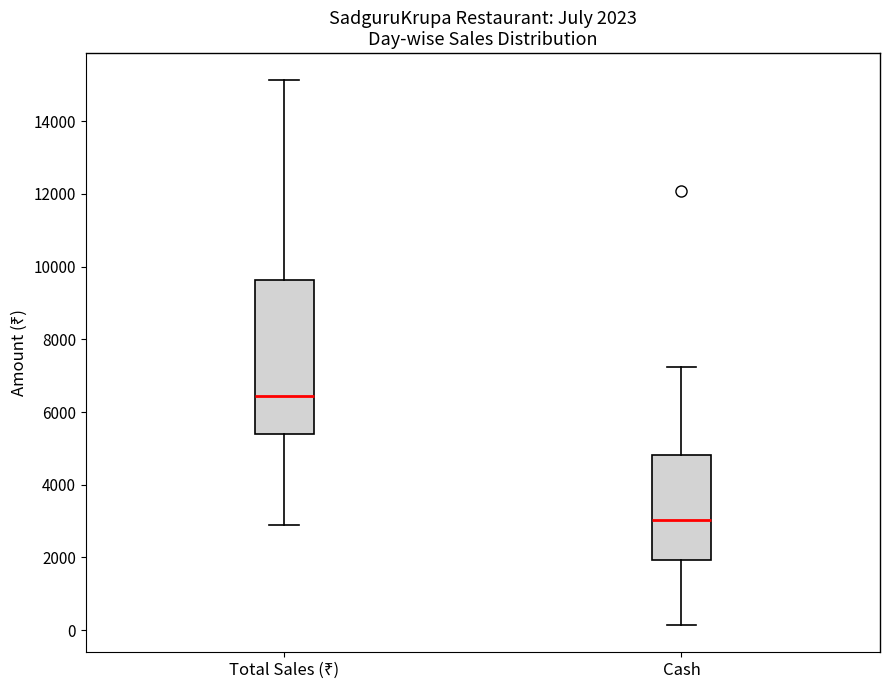

Which box has the lowest median line?

Cash